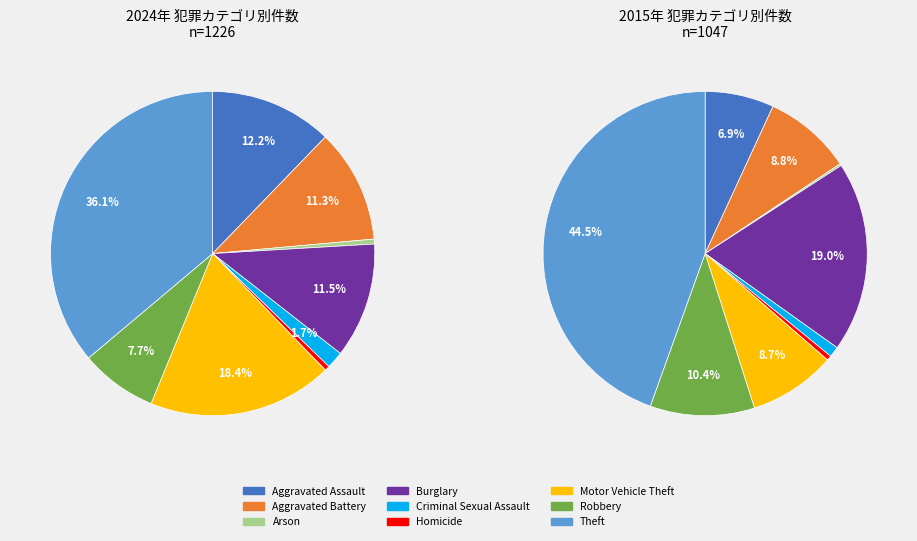

Rank the categories by value from highest to lowest.

Theft, Motor Vehicle Theft, Aggravated Assault, Burglary, Aggravated Battery, Robbery, Criminal Sexual Assault, Arson, Homicide